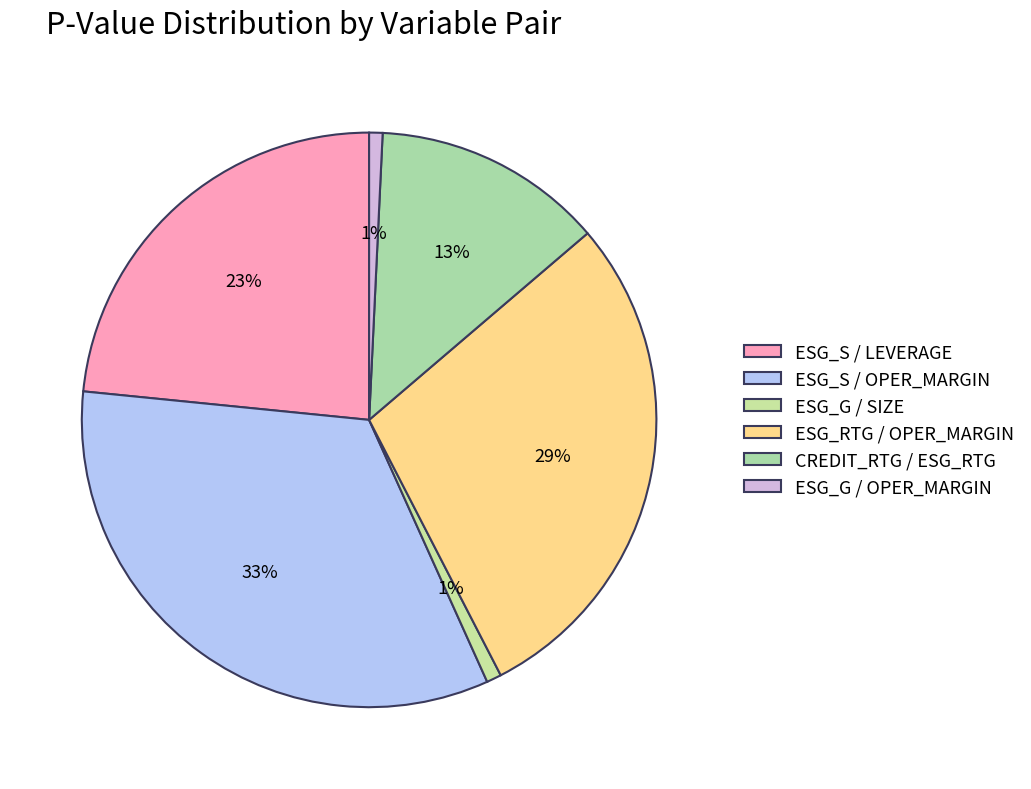

What percentage is the ESG_G / SIZE slice, to the nearest percent?

1%